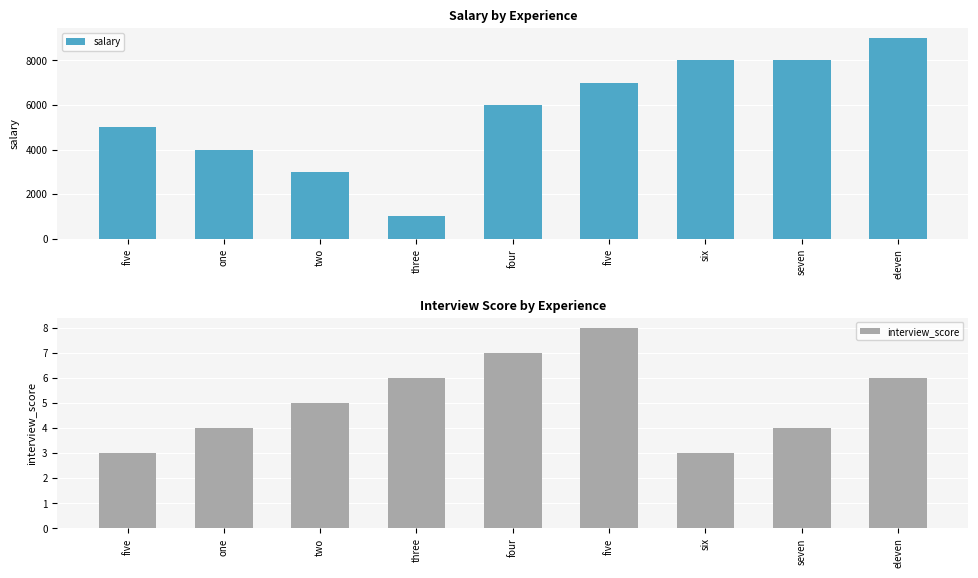

How many data points in interview_score are less than 5?

4